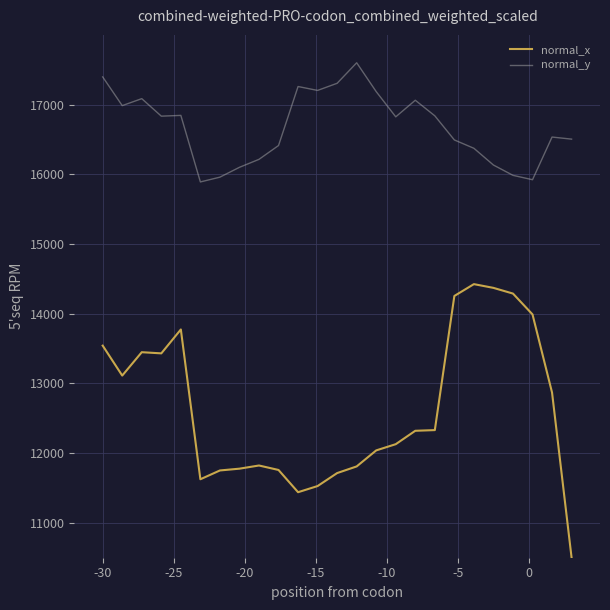

Which series has the largest range (max minus min)?

normal_x